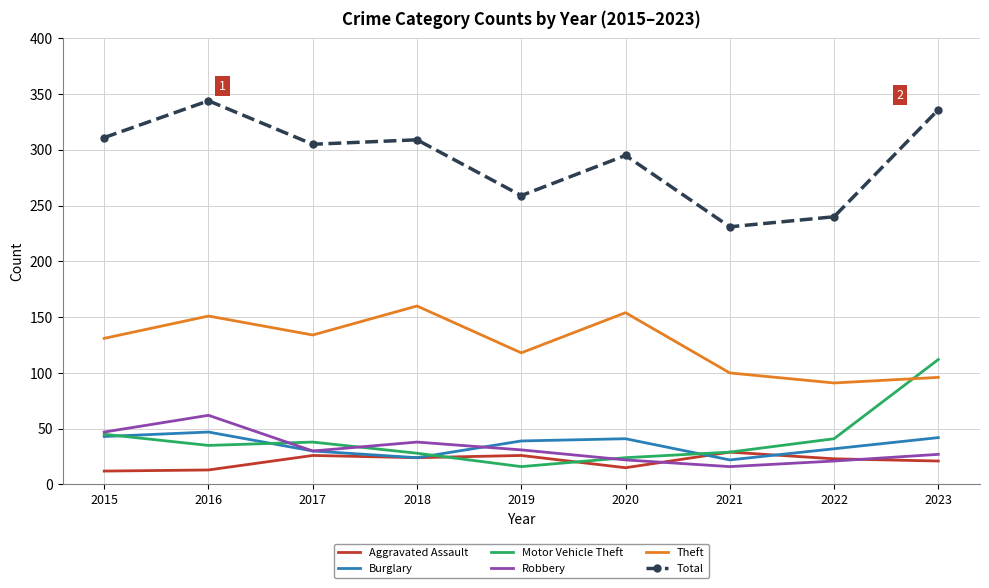

Is the value of Robbery at 2018 greater than the value of Theft at 2022?

No